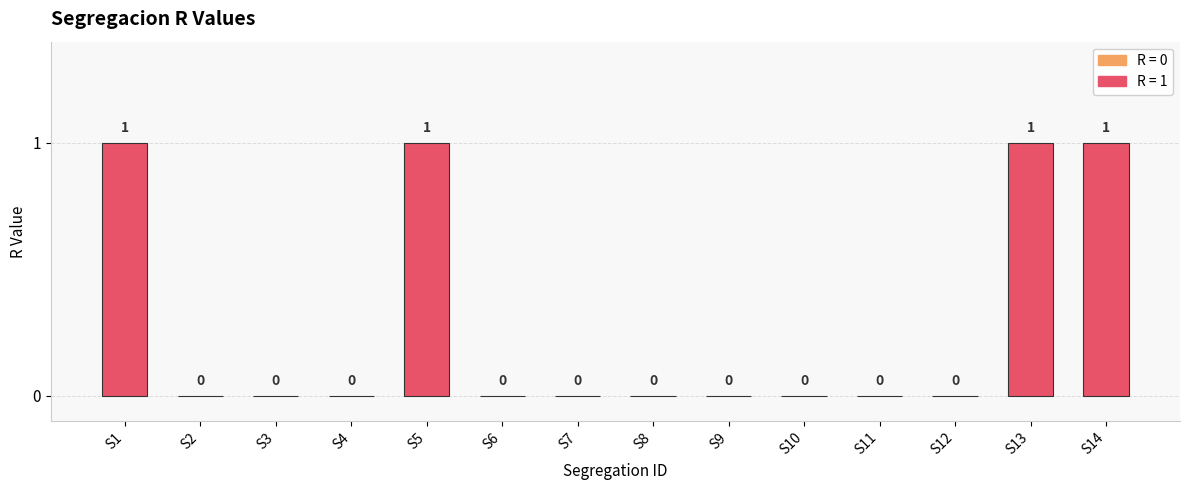

True or false: the data shows 0 at S11.

True